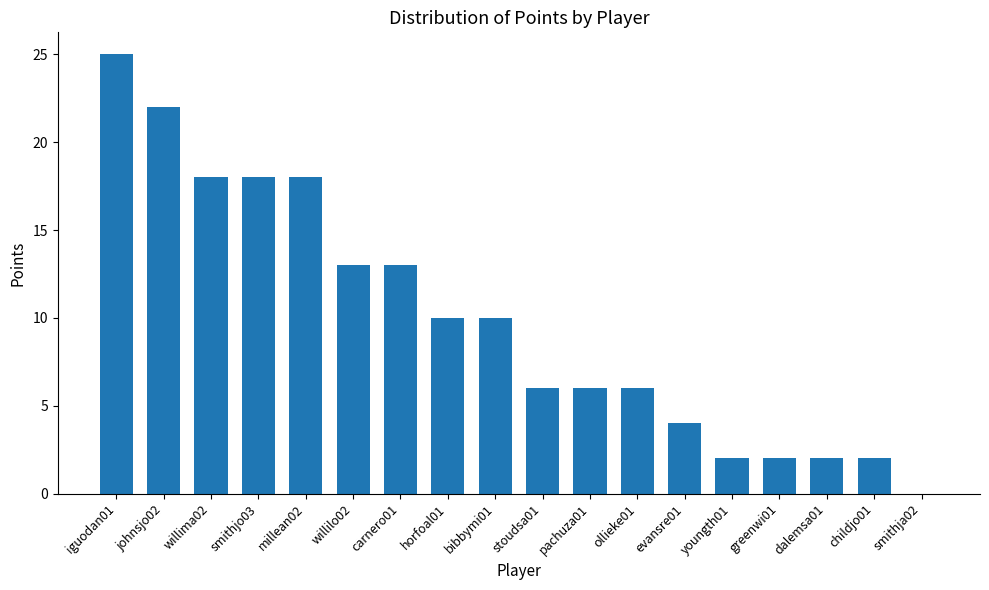

At which label does the data first exceed 10?

iguodan01